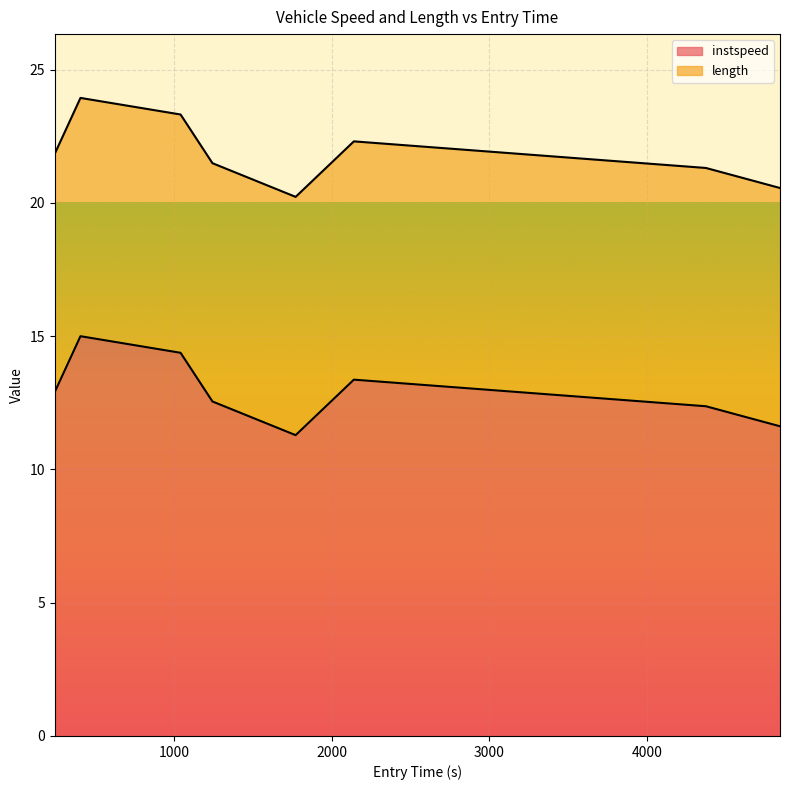

What is the label of the 5th point from the right?

1244.1544033242305